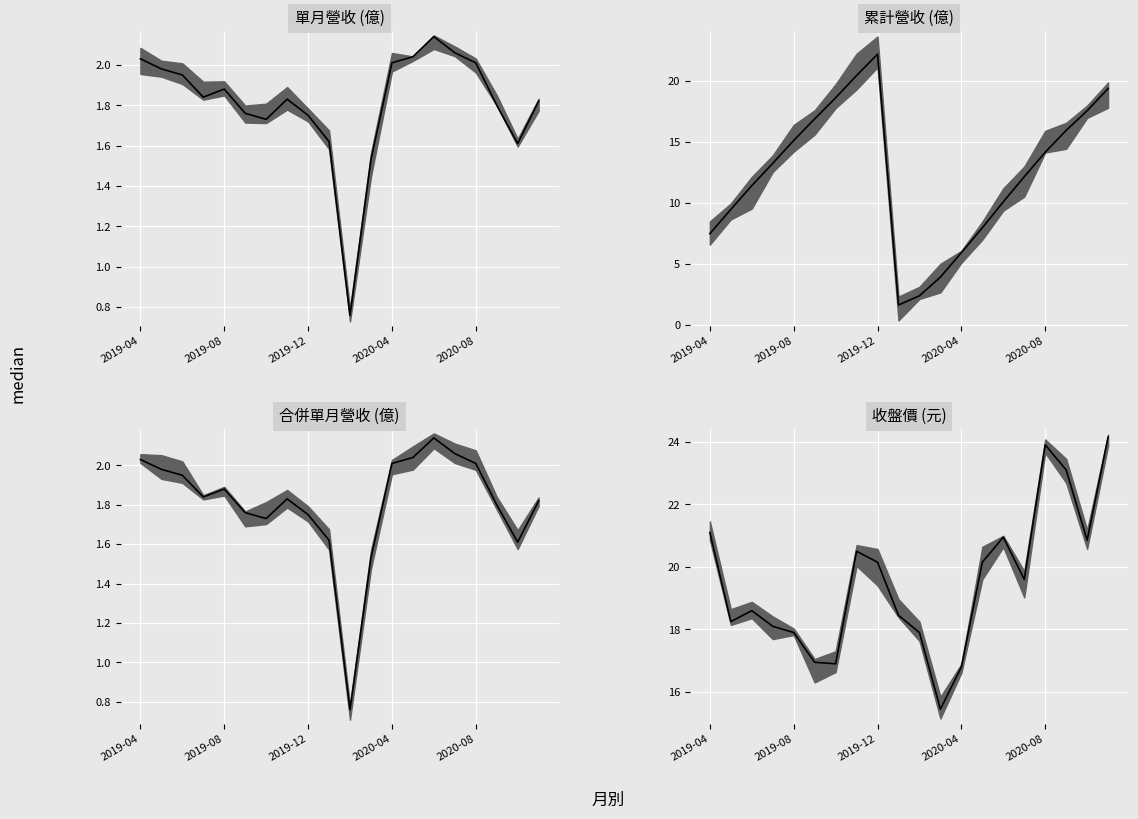

What position from the right is 2020-05?

7